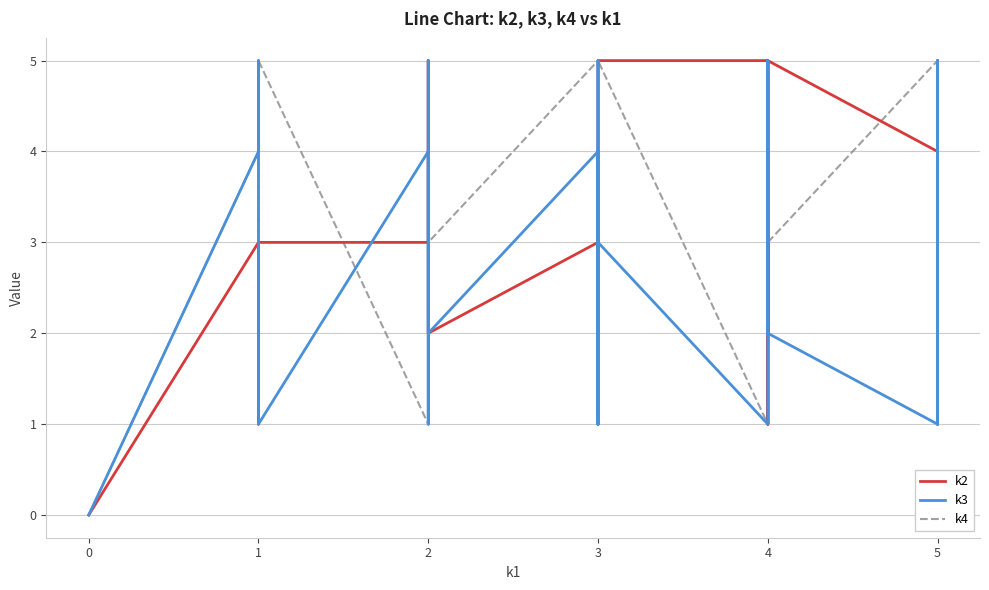

How many intersections are there between k2 and k3?

15